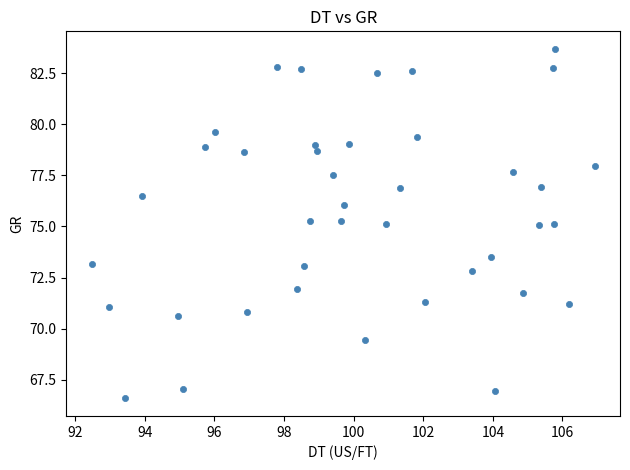

What is the range of Y values (max minus min)?

17.1